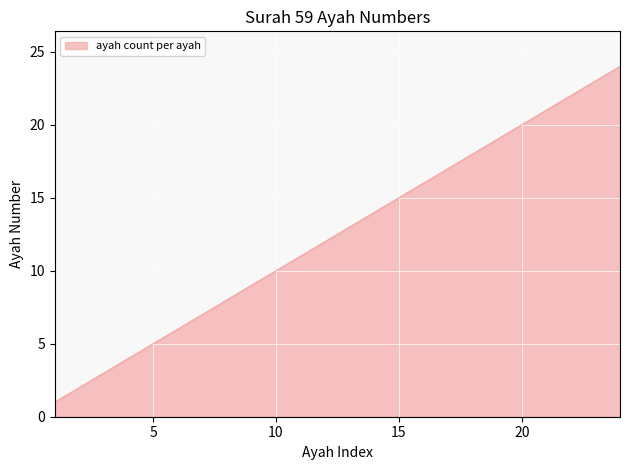

What is the difference between the maximum and minimum values?

23